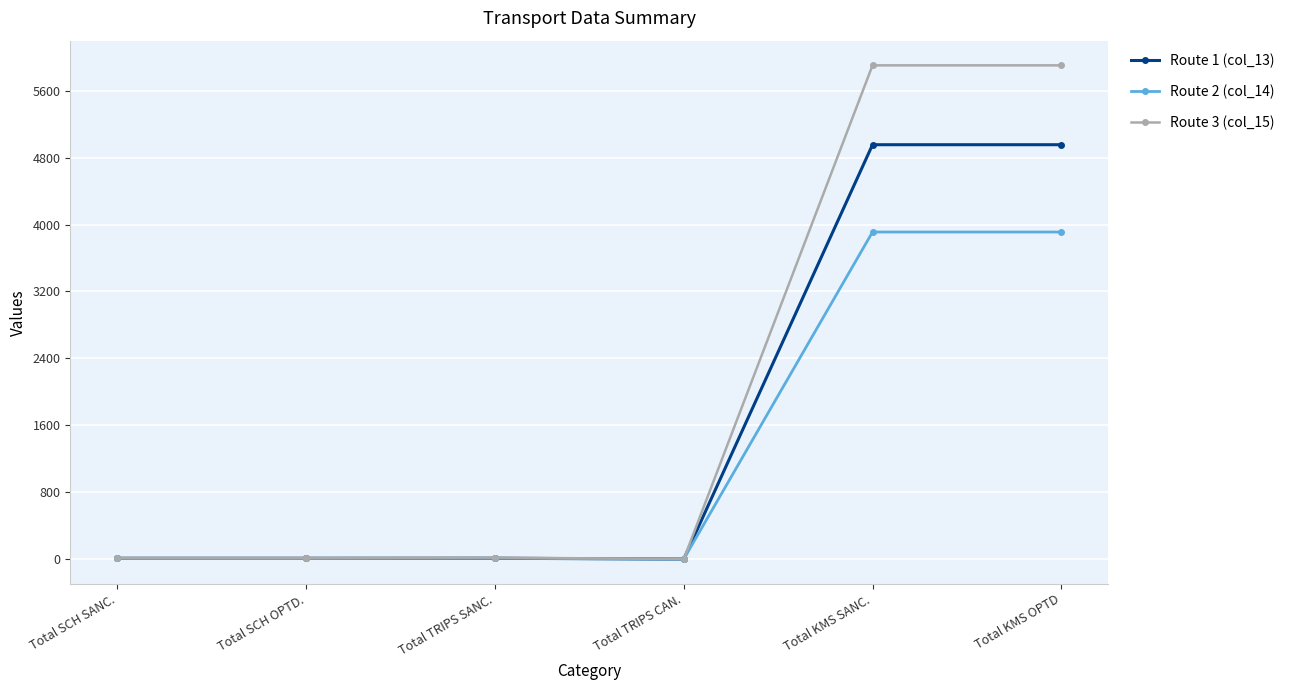

What is the label of the 1st point from the left?

Total SCH SANC.